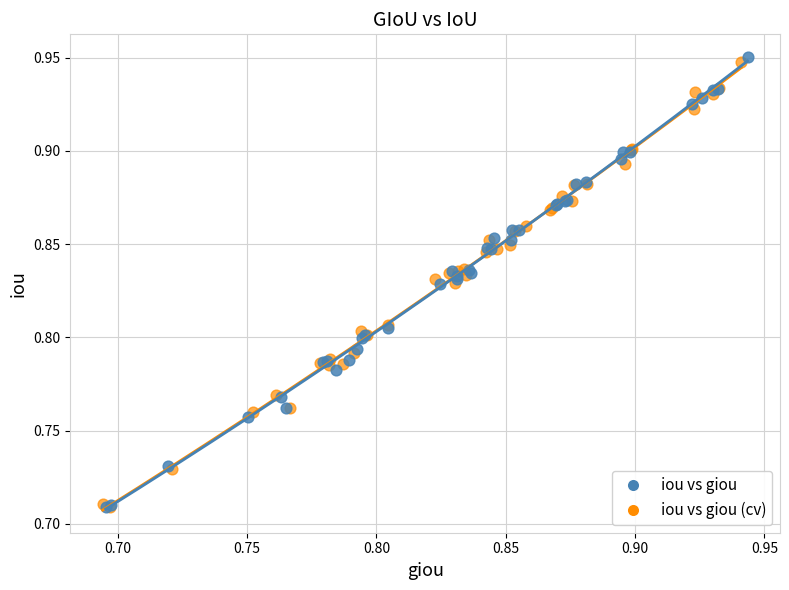

Which series has the widest spread of Y values?

iou vs giou